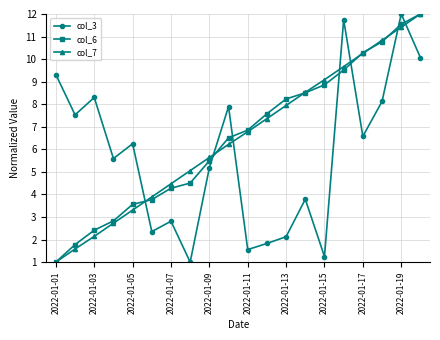

True or false: col_3 and col_6 intersect in this chart.

True